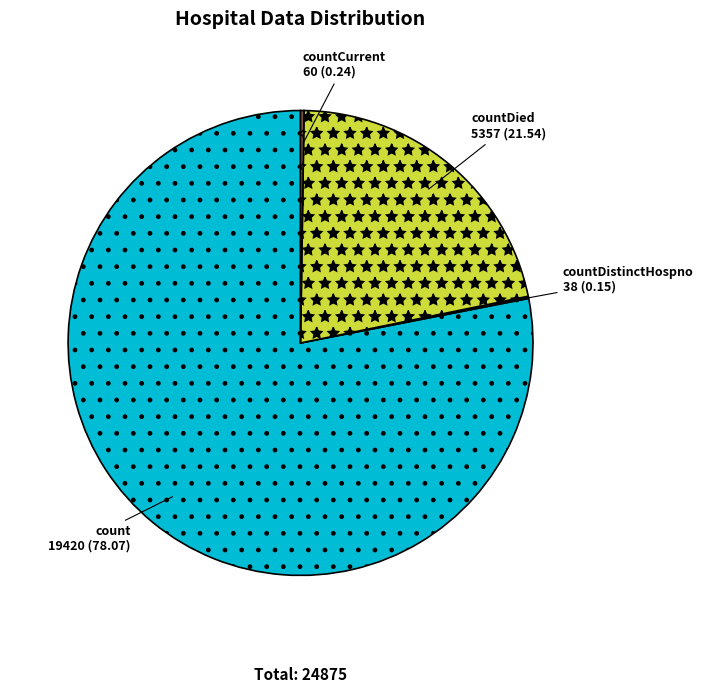

What is the majority slice?

count